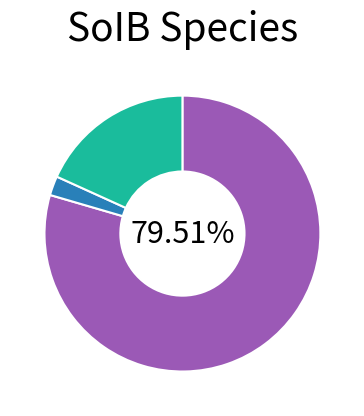

Count the number of slices in the pie.

3